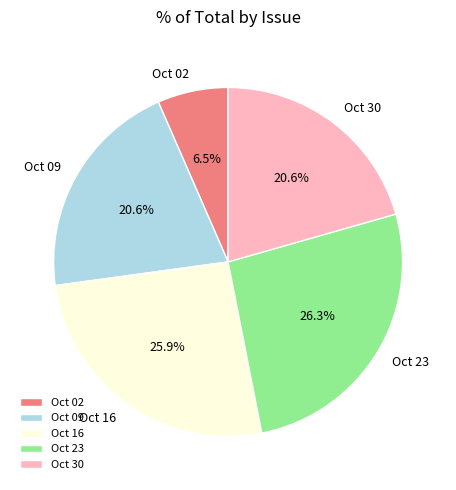

How many slices are in this pie chart?

5